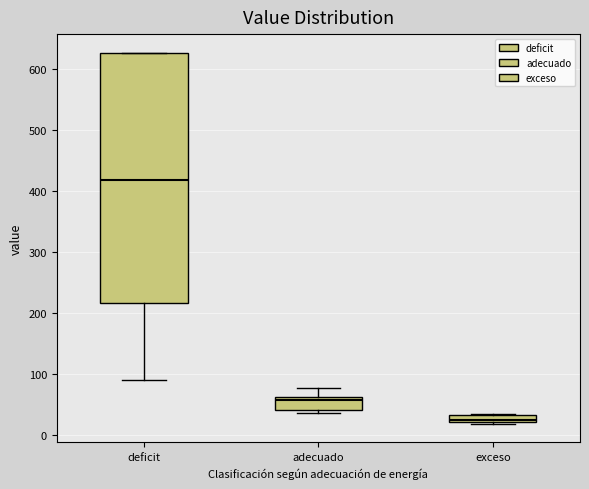

Where is the lower edge of the box for exceso on the y-axis? The values are not printed on the chart, so give them approximately, as read against the axis.

20